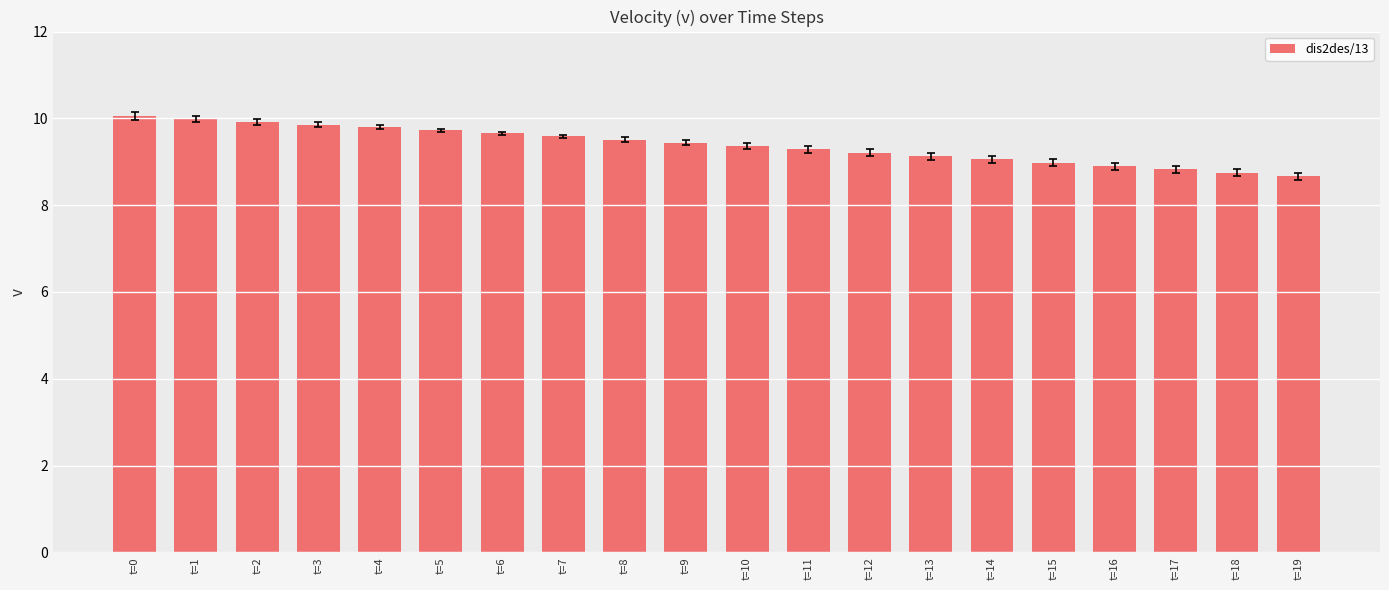

What is the difference between the values at t=0 and t=8?

0.5